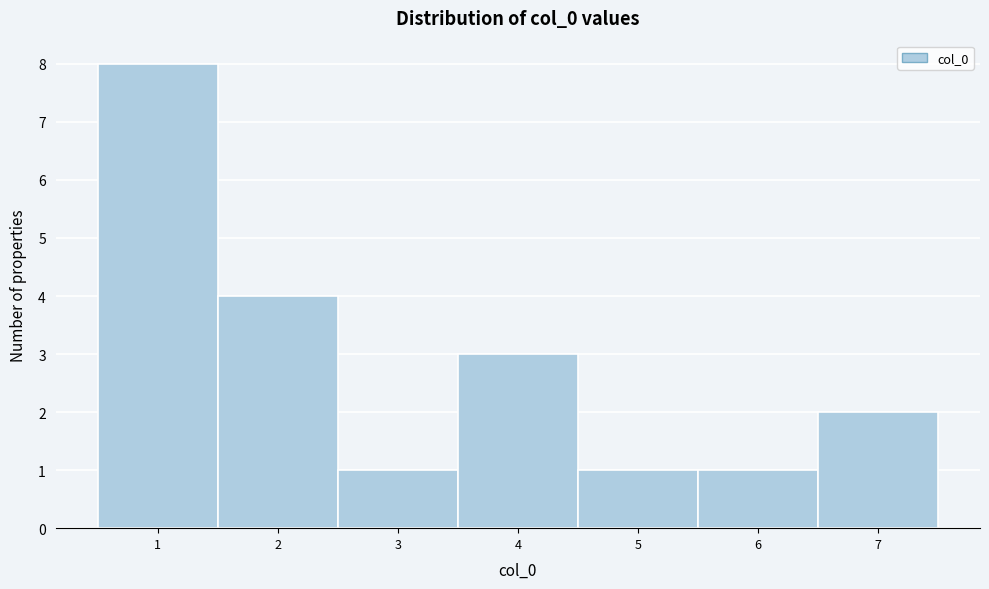

What is the height of the bar covering 2.5 to 3.5 on the x-axis? The values are not printed on the chart, so give them approximately, as read against the axis.

1